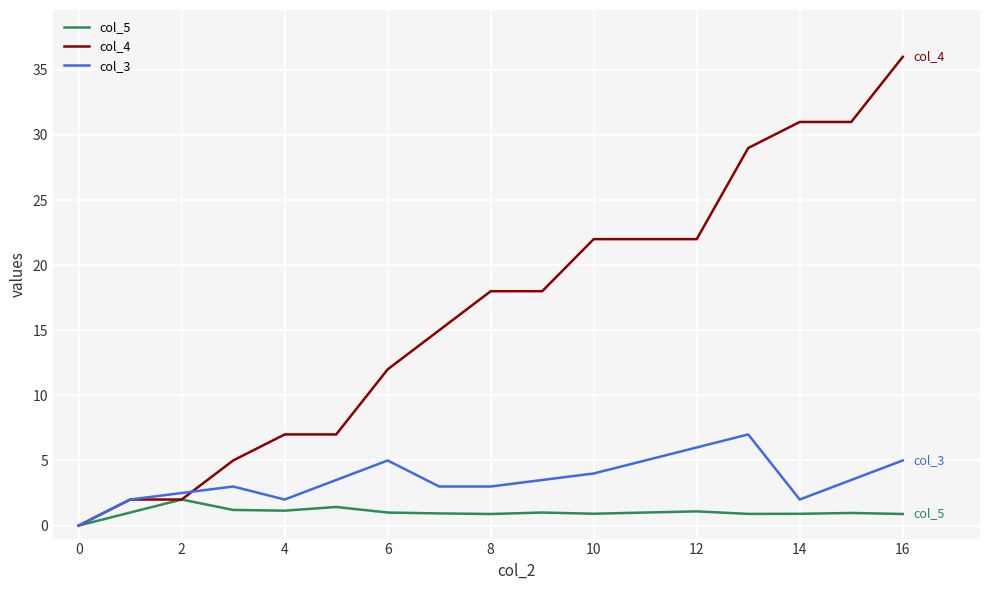

What is the sum of the values at 2 and 4?

9